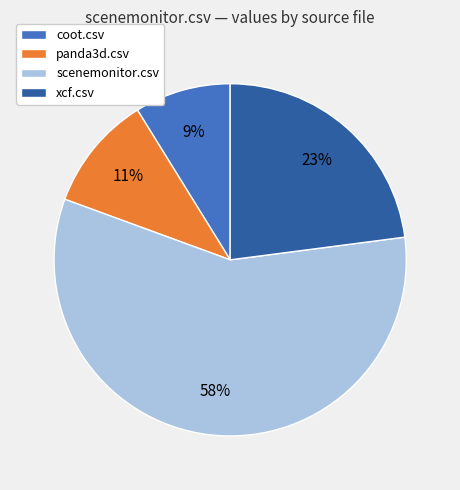

How many slices are in this pie chart?

4